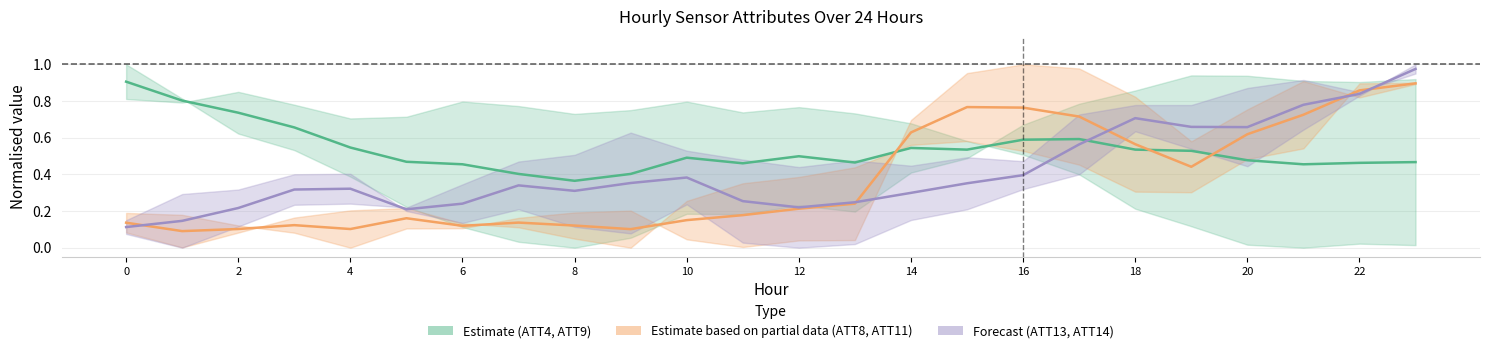

Where do ATT13 / ATT14 (purple) and ATT4 / ATT9 (green) first cross each other?

17 and 18